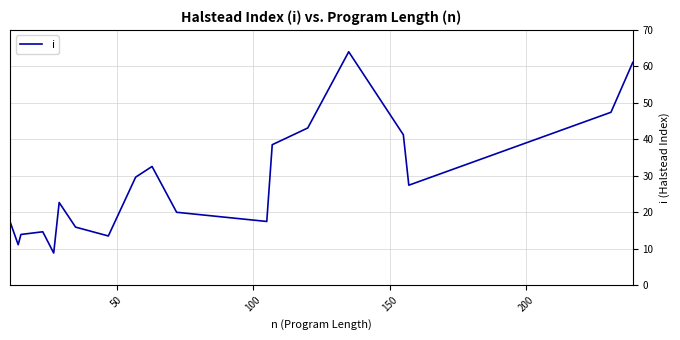

Is it true that the value at 150 is 19.5?

False